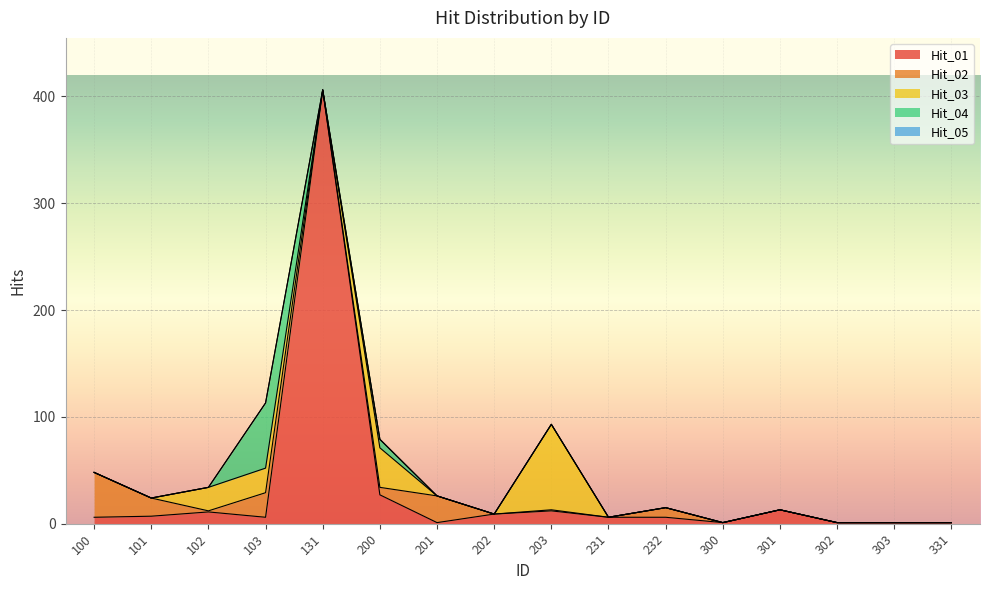

Count the number of data series in this chart.

5